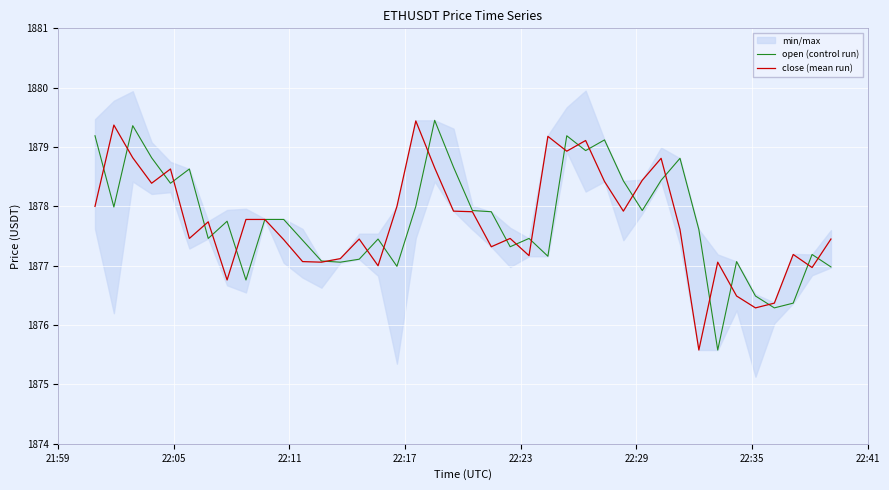

Is this an area chart (filled region under the line)?

No